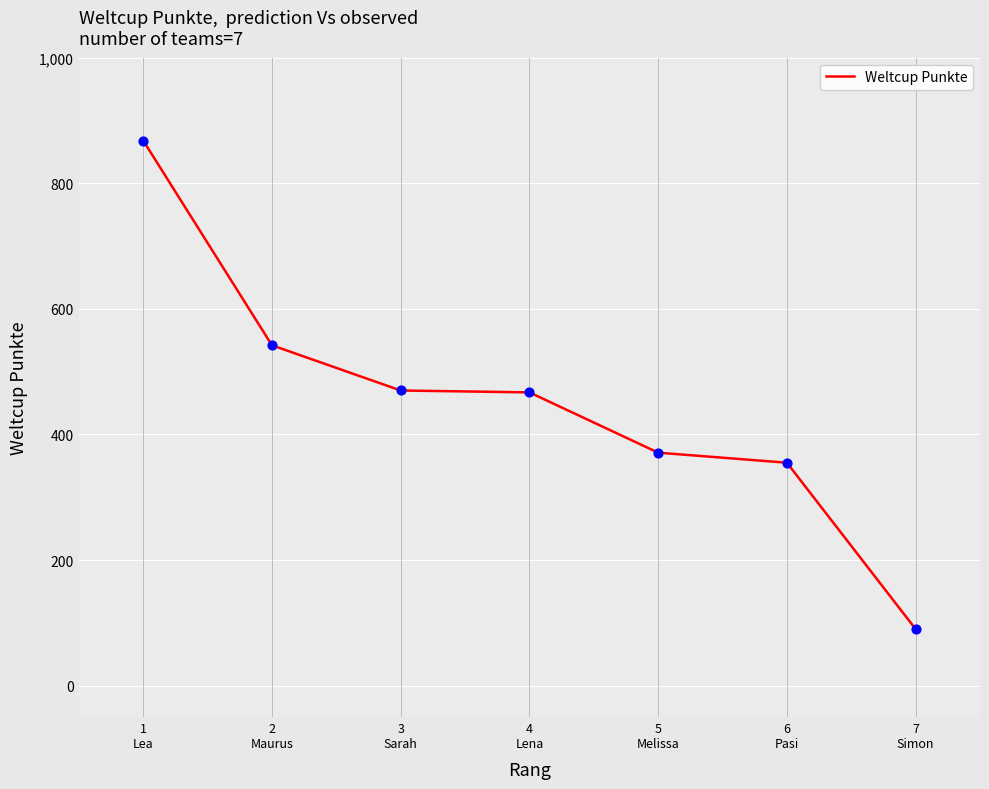

What is the change in value from 3
Sarah to 7
Simon?

-380